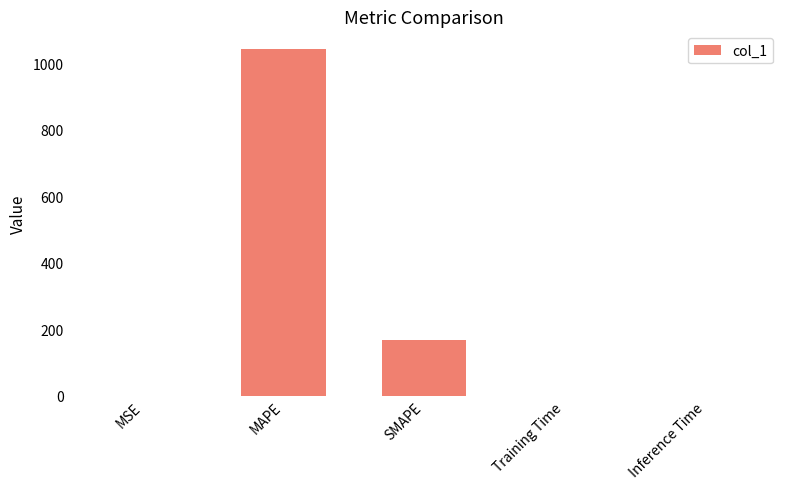

Which has a higher value, SMAPE or Training Time?

SMAPE